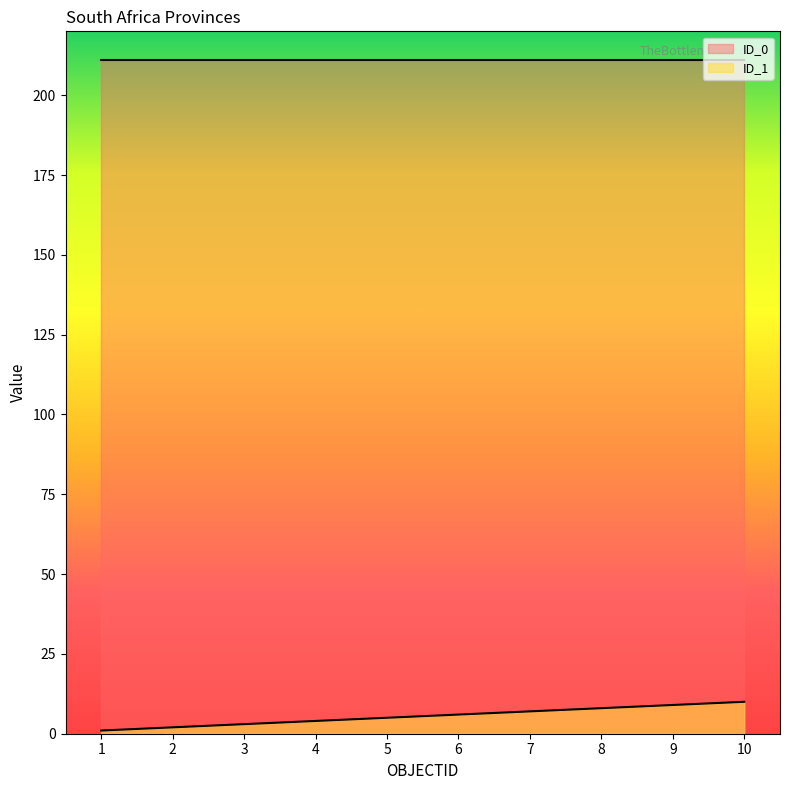

Rank the categories by value from lowest to highest.

1, 2, 3, 4, 5, 6, 7, 8, 9, 10